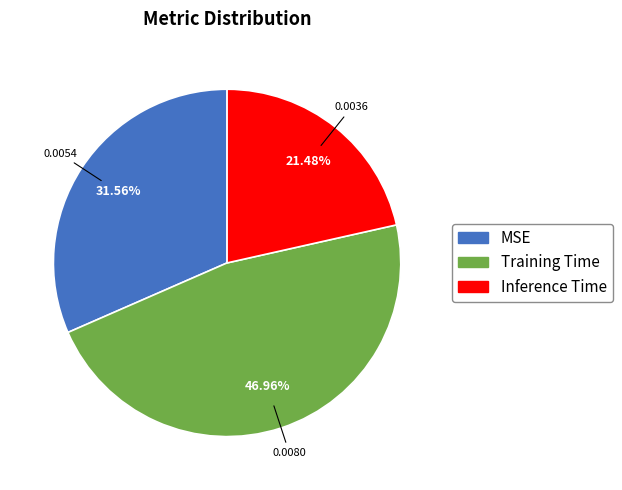

How many segments does this pie chart have?

3